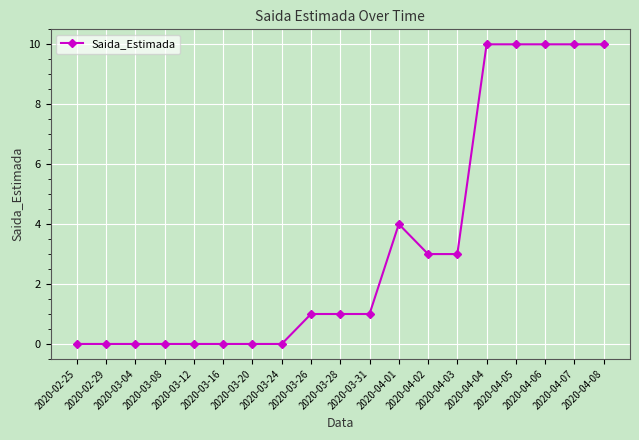

The chart shows a value of 10 at 2020-04-04. True or false?

True